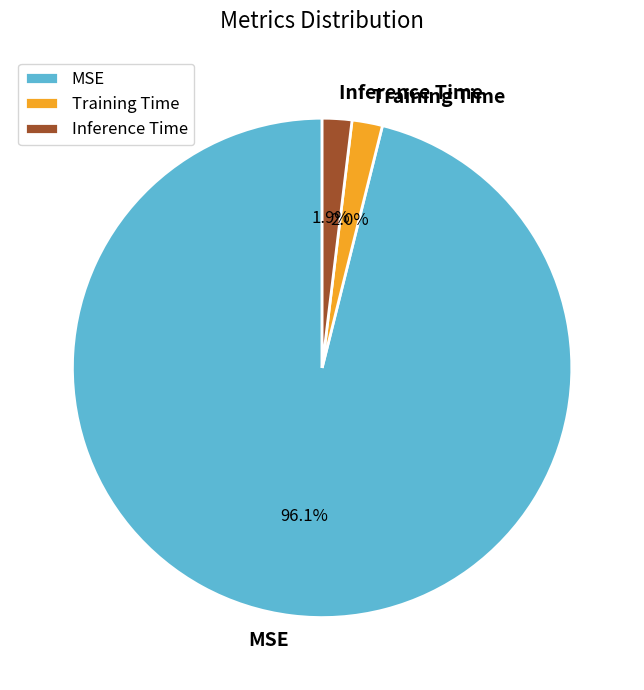

Between Inference Time and MSE, which is larger?

MSE